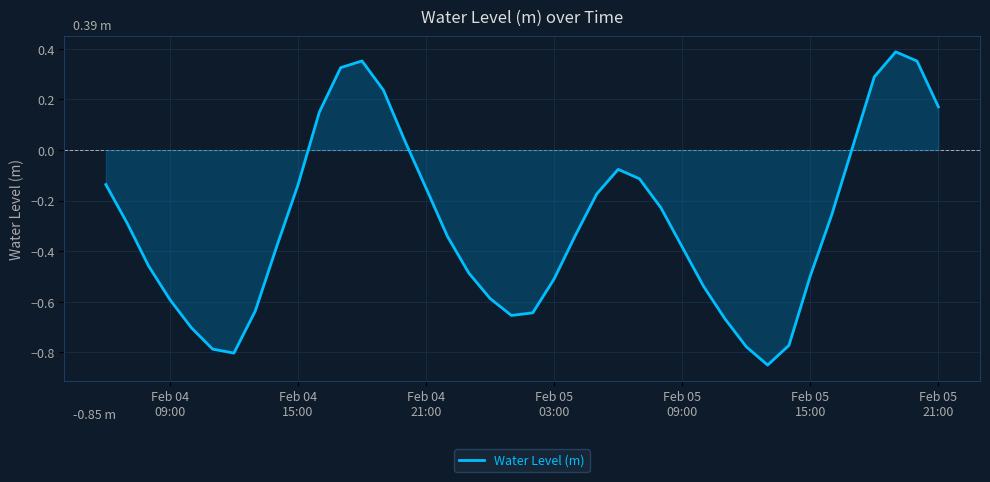

What is the difference between the maximum and minimum values?

1.2